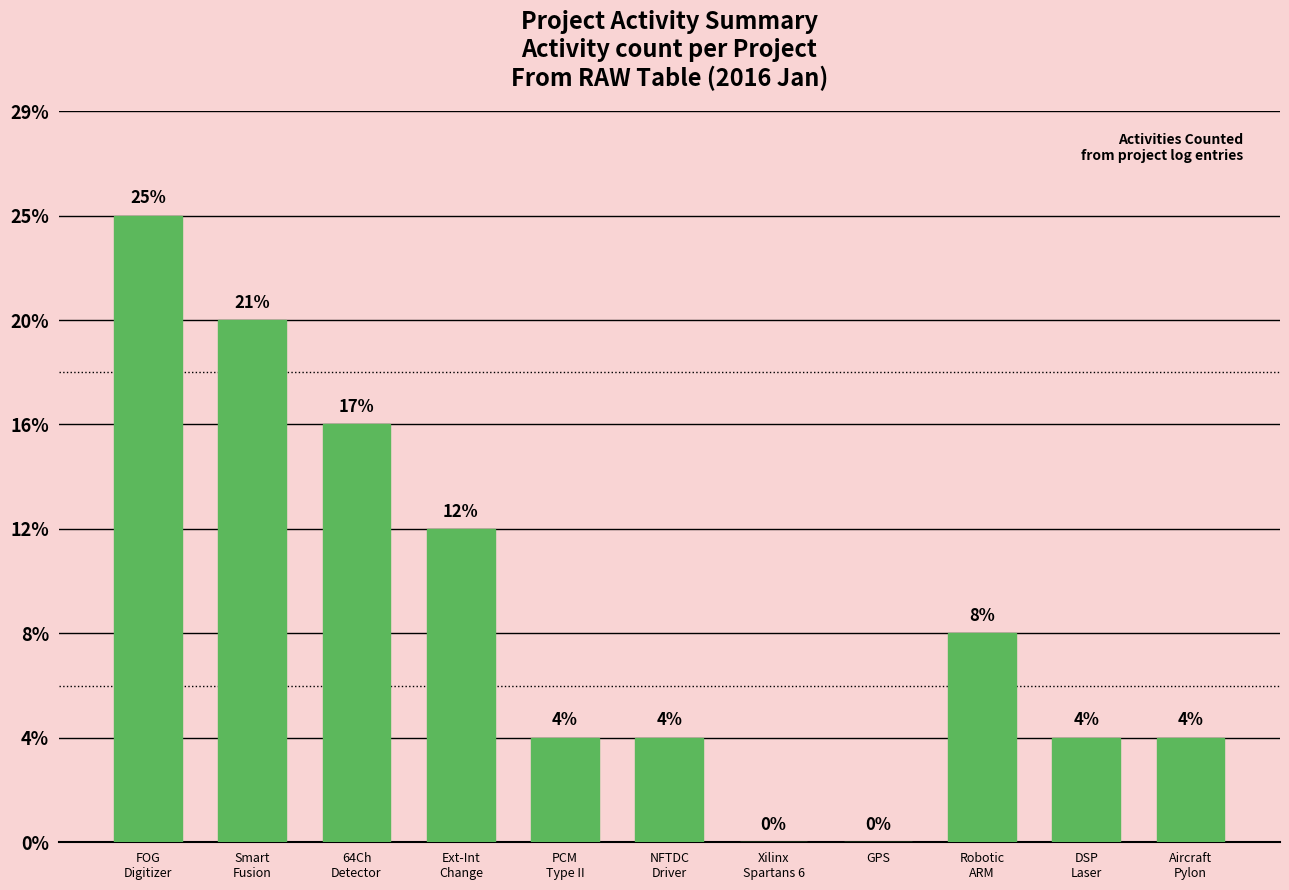

Which category has the highest value across all series?

FOG
Digitizer